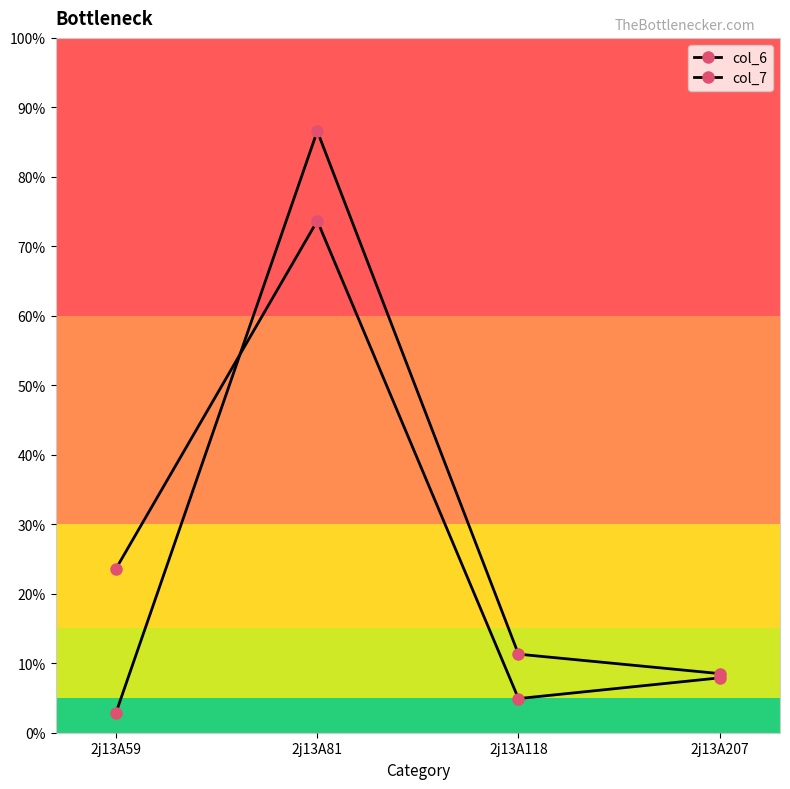

Which category has the highest value across all series?

2j13A81